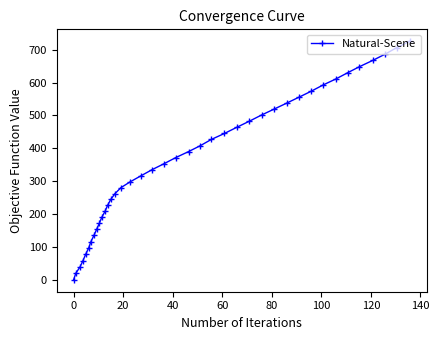

What is the greatest value displayed?

725.7